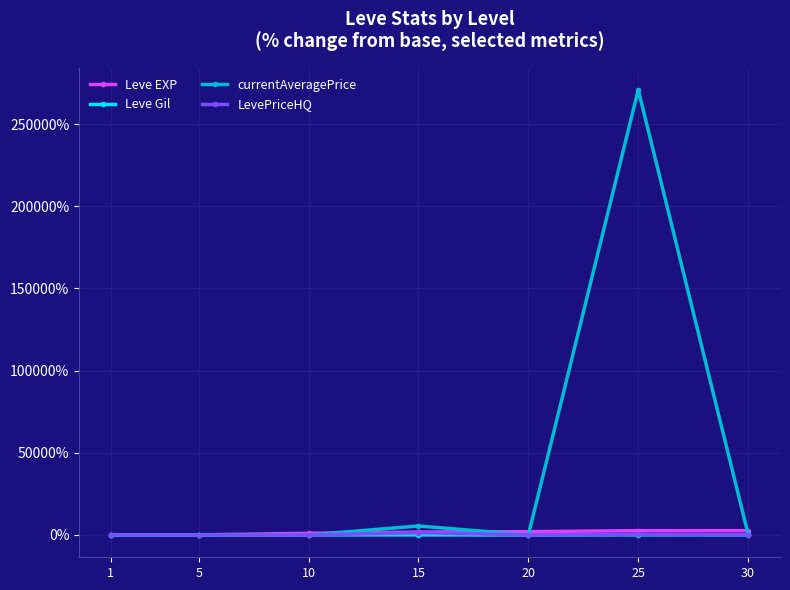

What is the sum of all Leve Gil values?

249.6